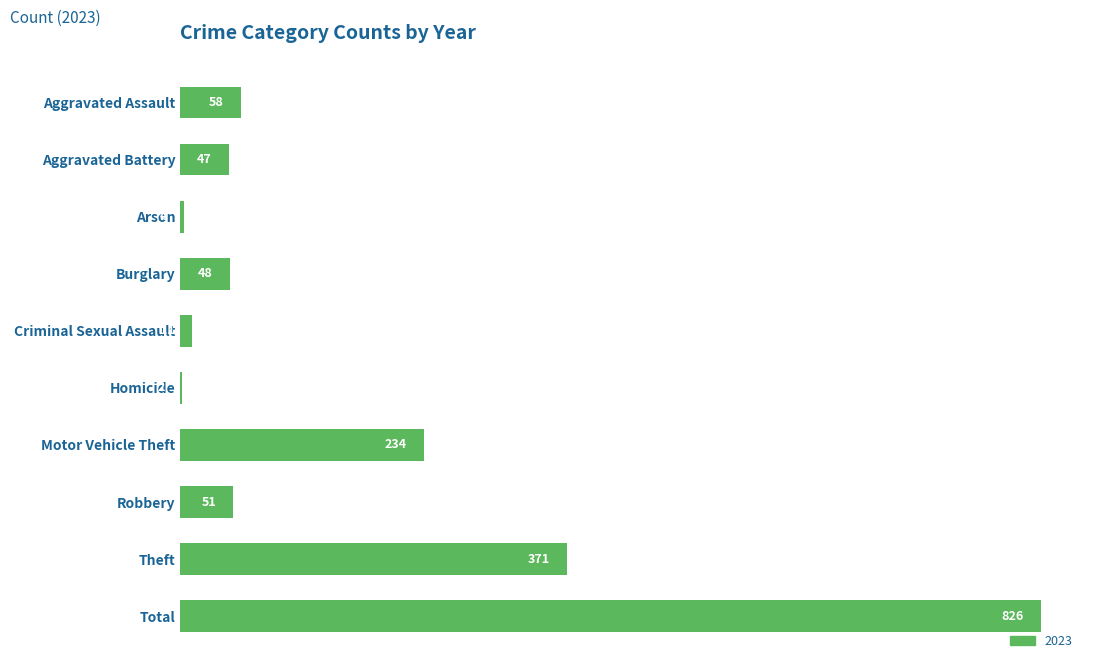

What is the sum of all values?

1652